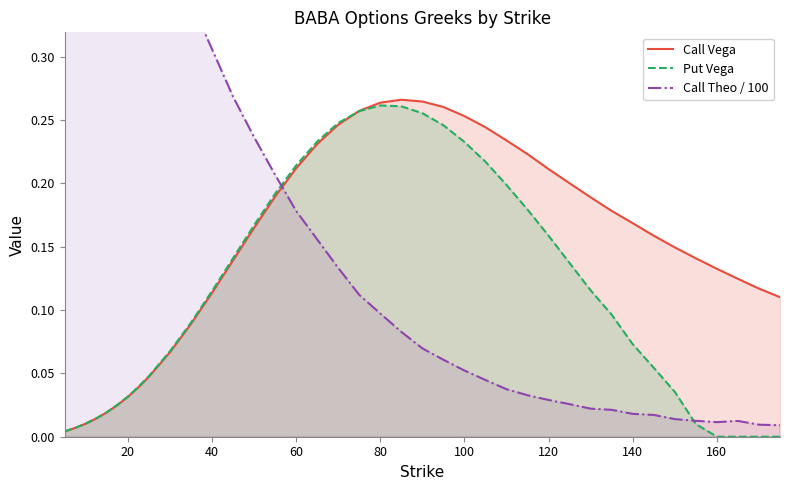

What is the difference between the maximum and minimum values in the Call Vega series?

0.3